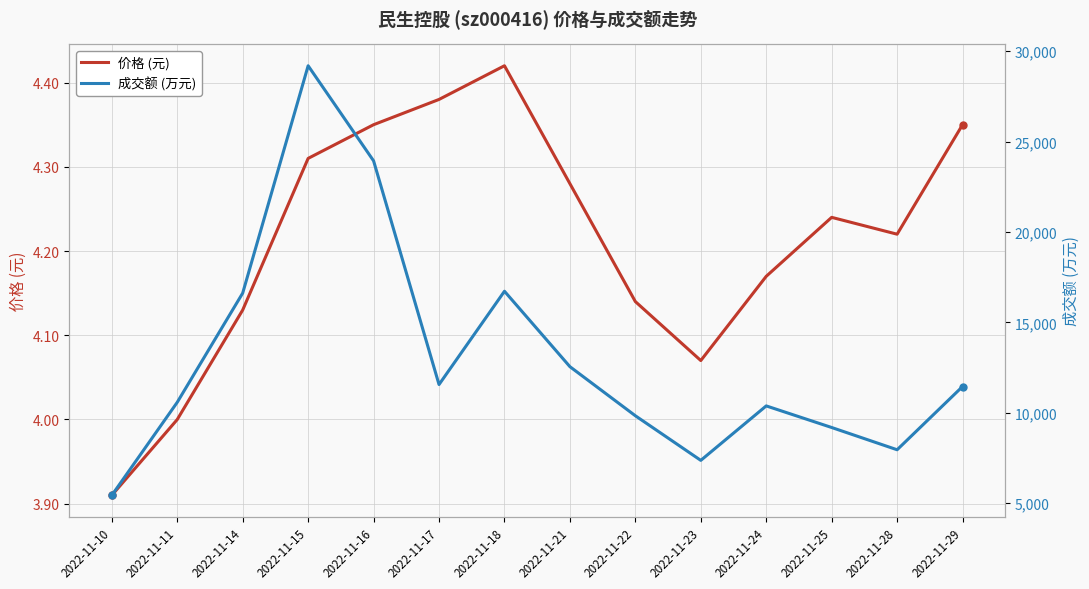

What is the average value of the 成交额 (万元) series?

13060.1